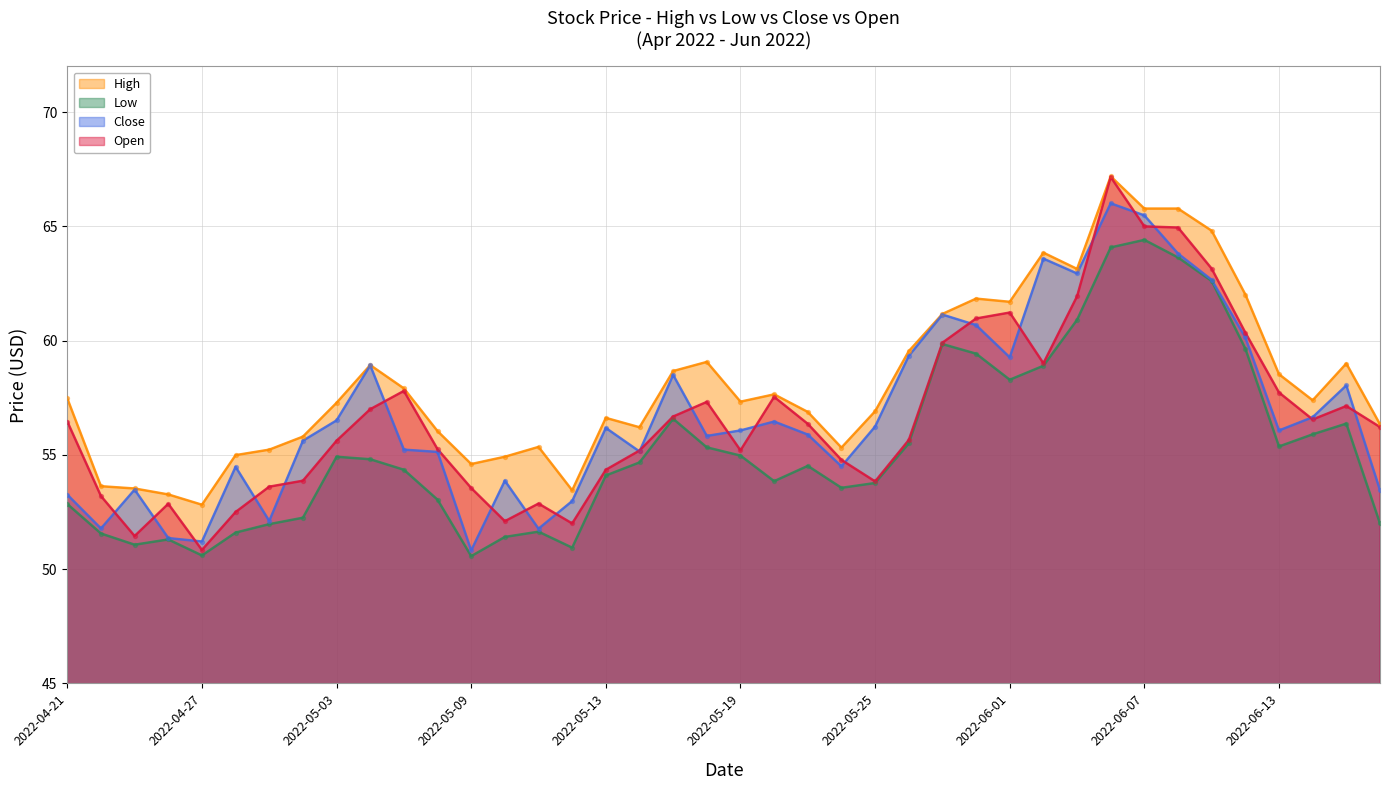

What is the total value across all series at 2022-05-23?

223.7